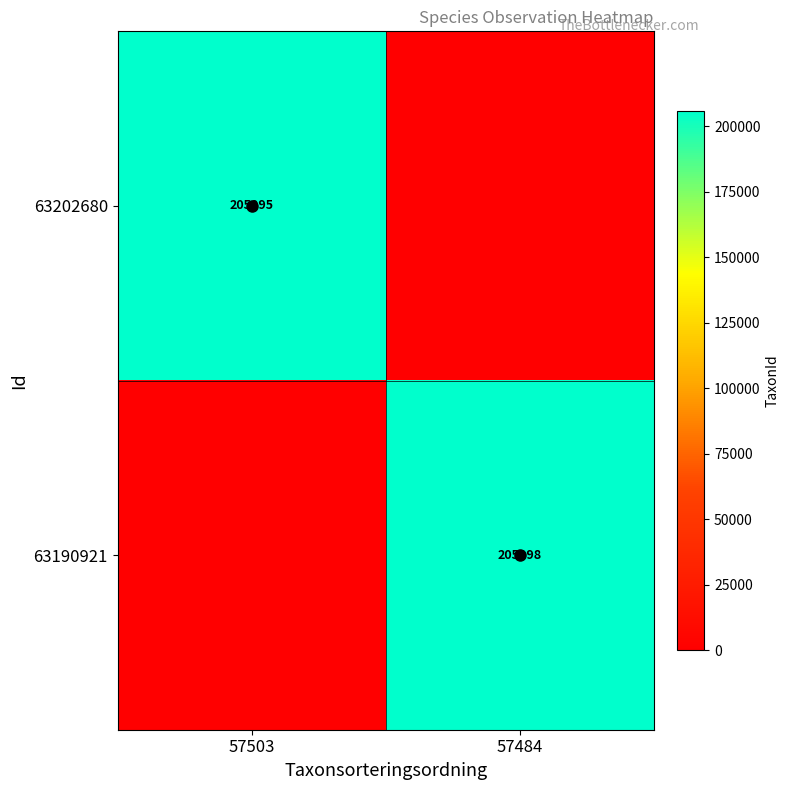

At which category does the chart reach its minimum across all series?

57484